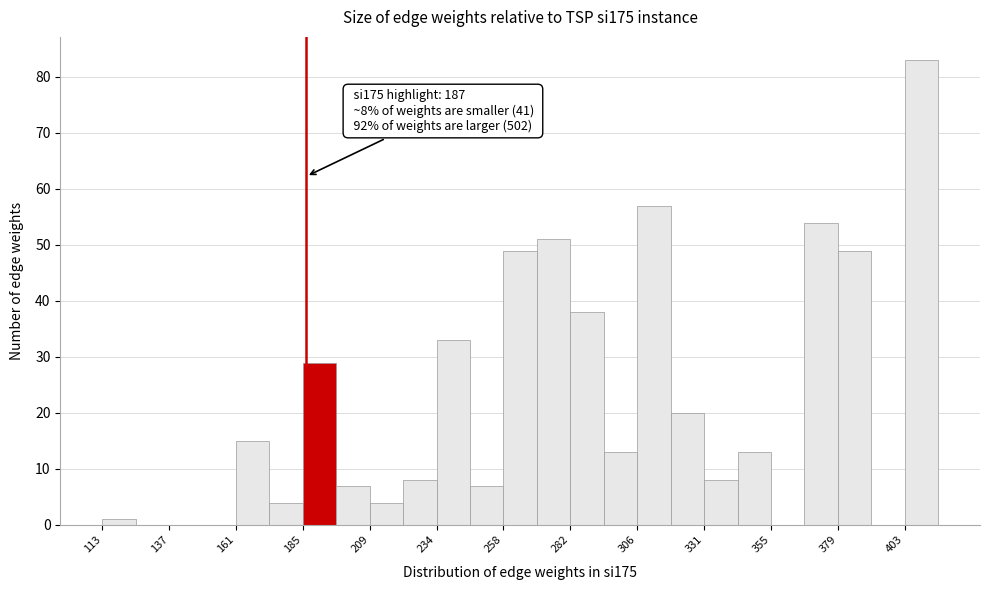

Read against the x-axis, roughly where is the centre of the tallest bar?

410